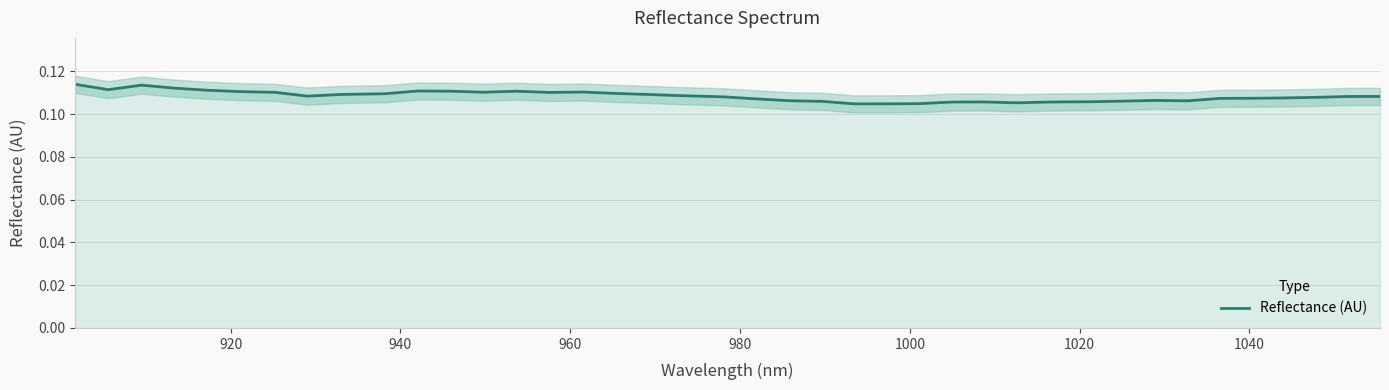

What is the sum of all values?

4.3